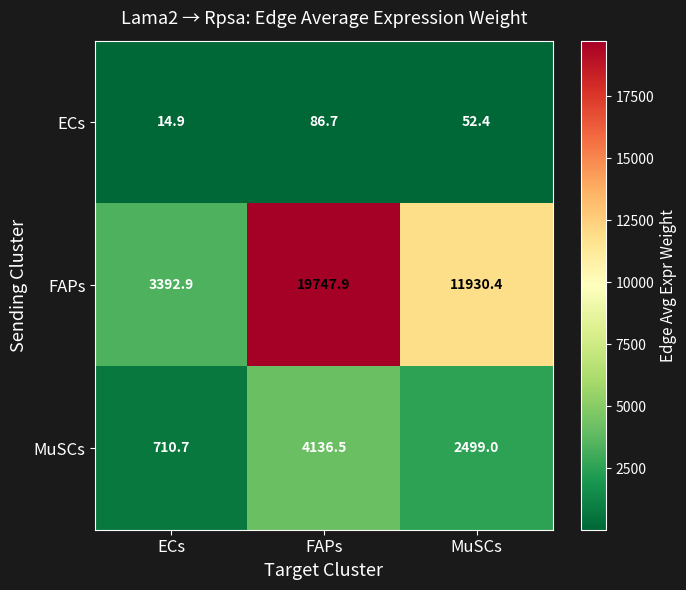

Which series has the widest spread of values?

FAPs